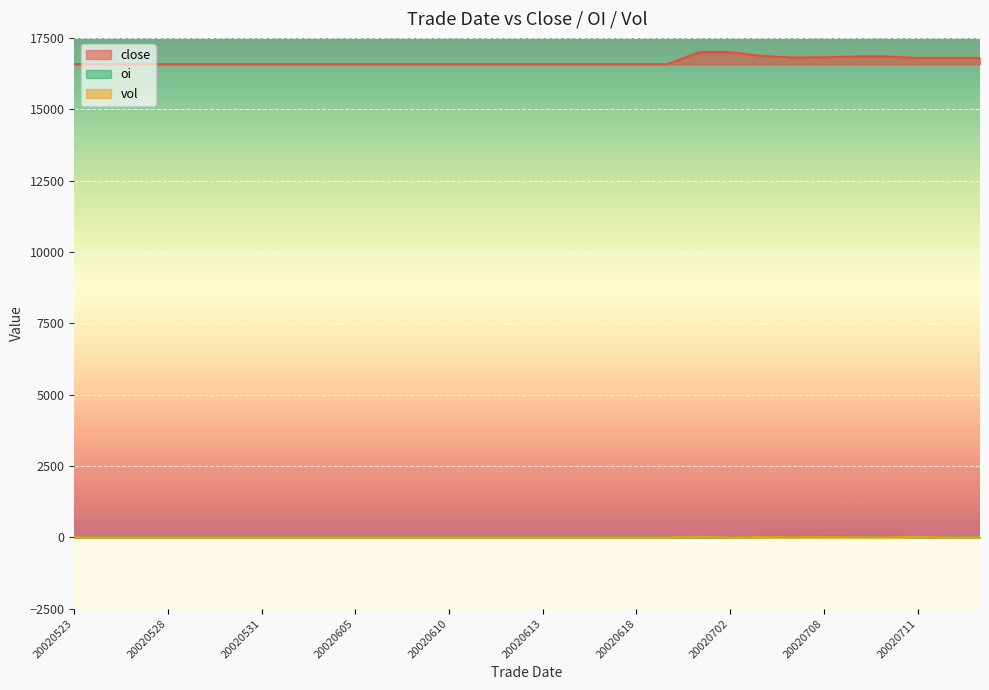

What is the sum of all vol values?

62